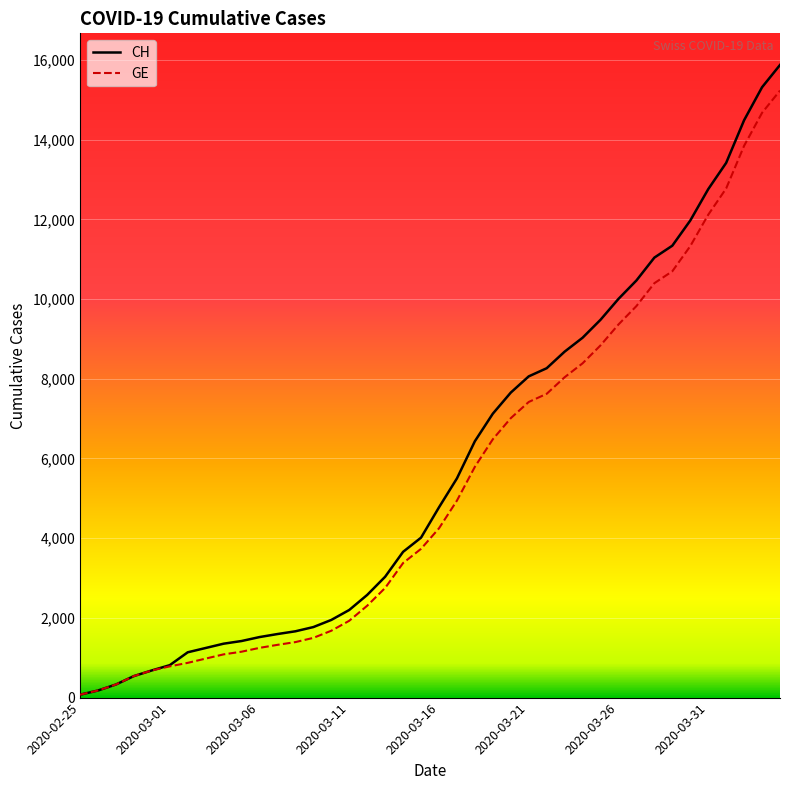

Does the chart display data point markers on the line(s)?

No